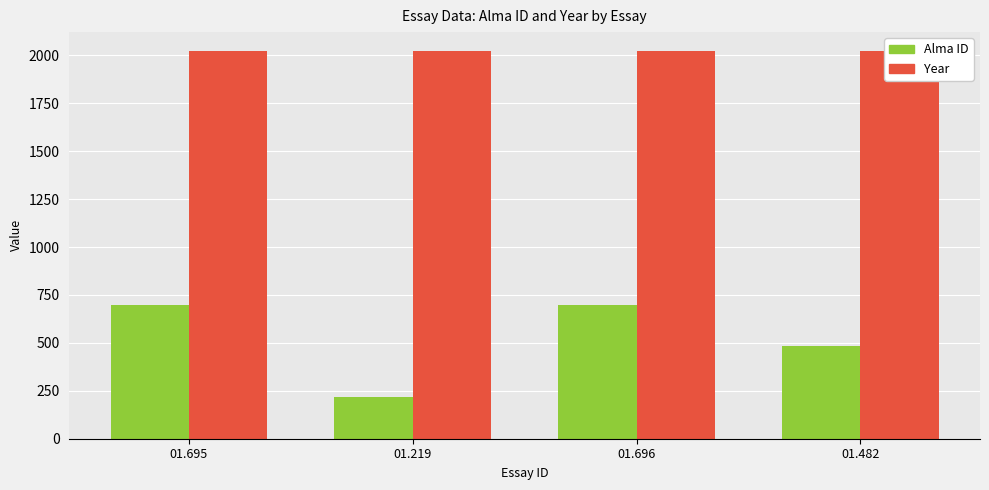

Which series has the widest spread of values?

Alma ID